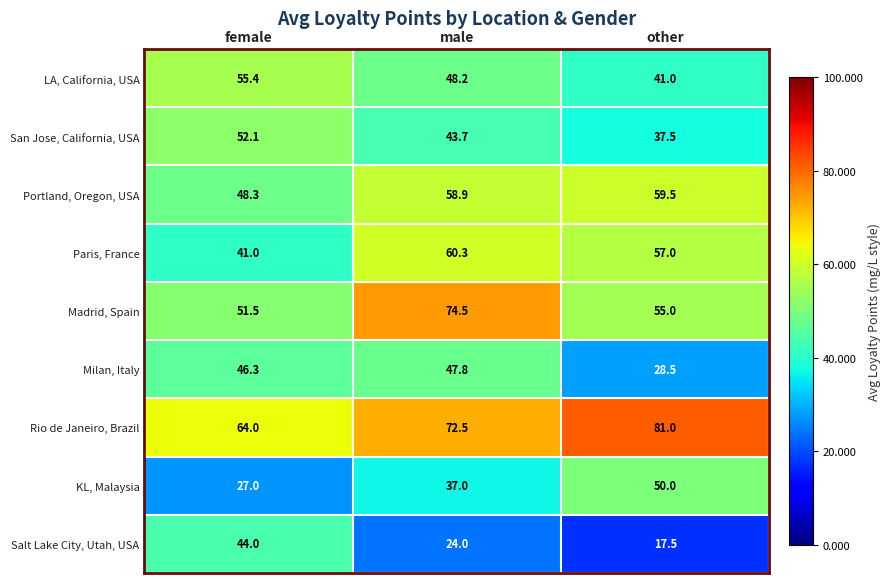

The value of Milan, Italy at female is 23.9. True or false?

False